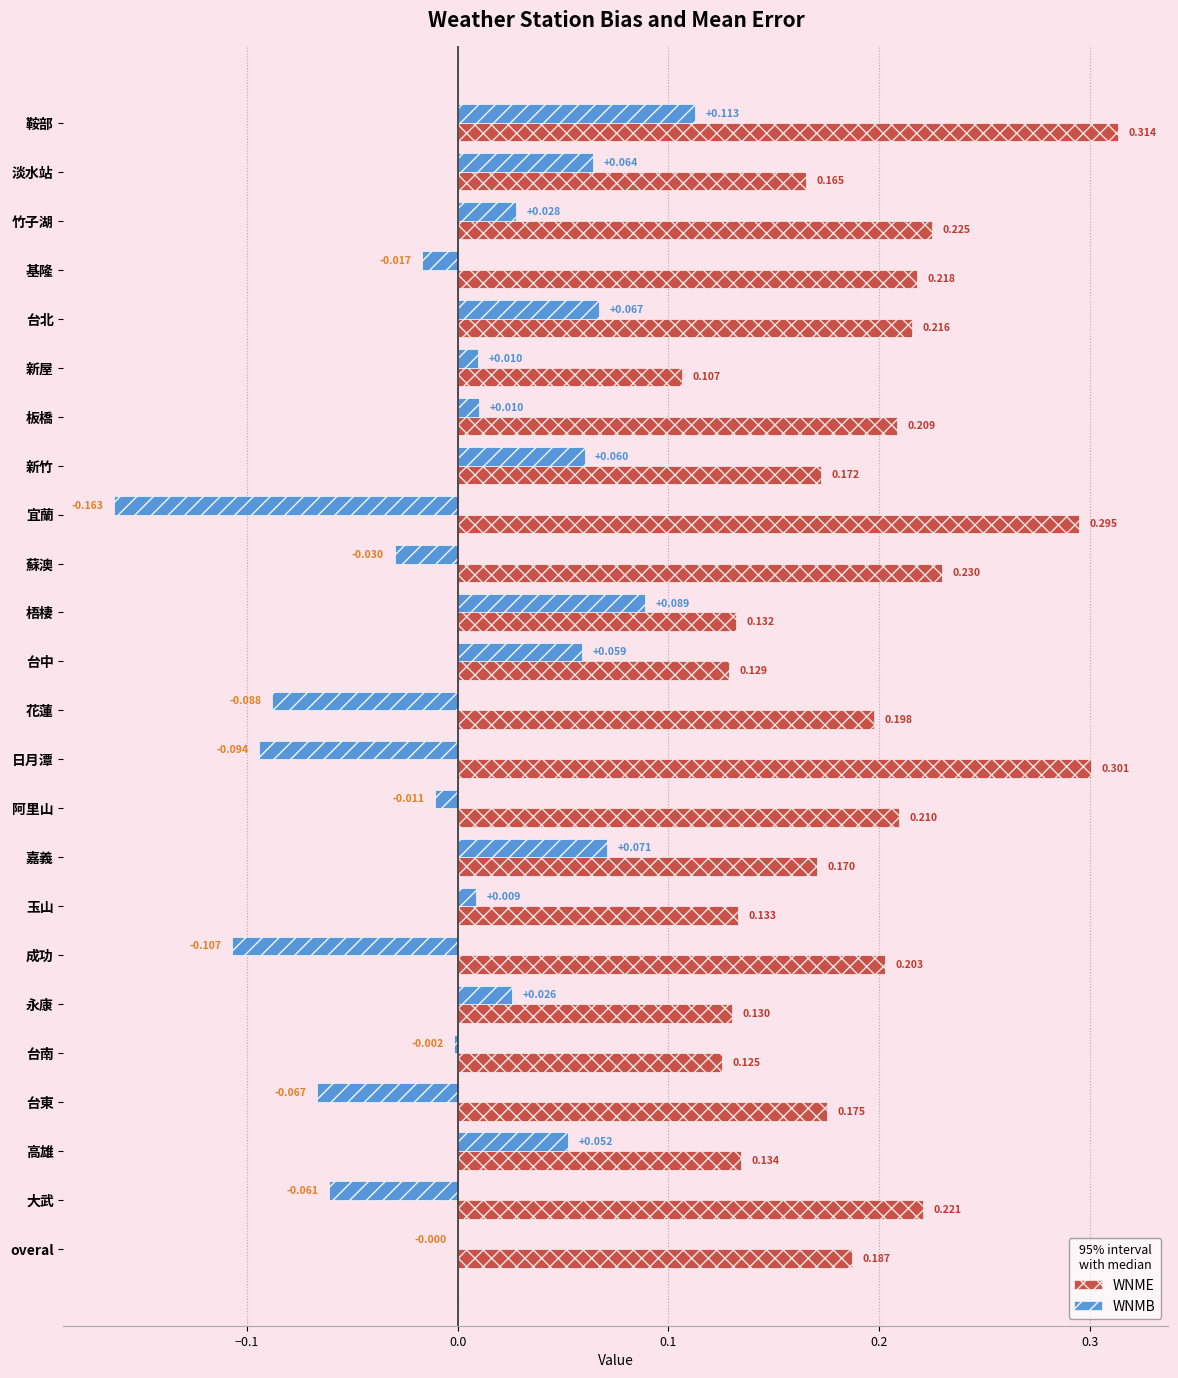

At which label is WNME closest to 0?

新屋